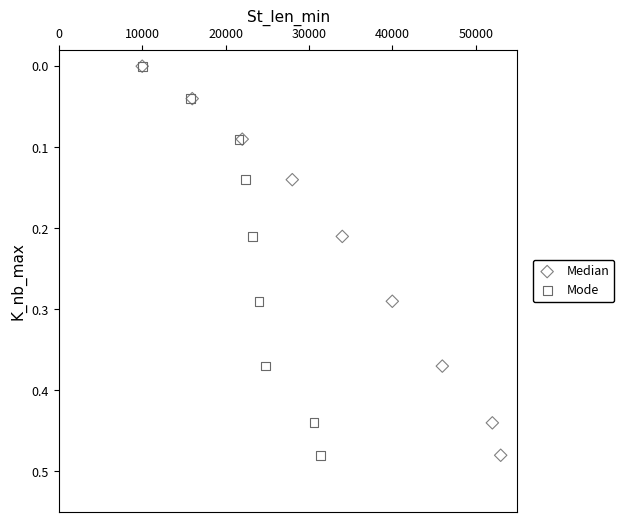

What are all the series names shown in the legend?

Median, Mode